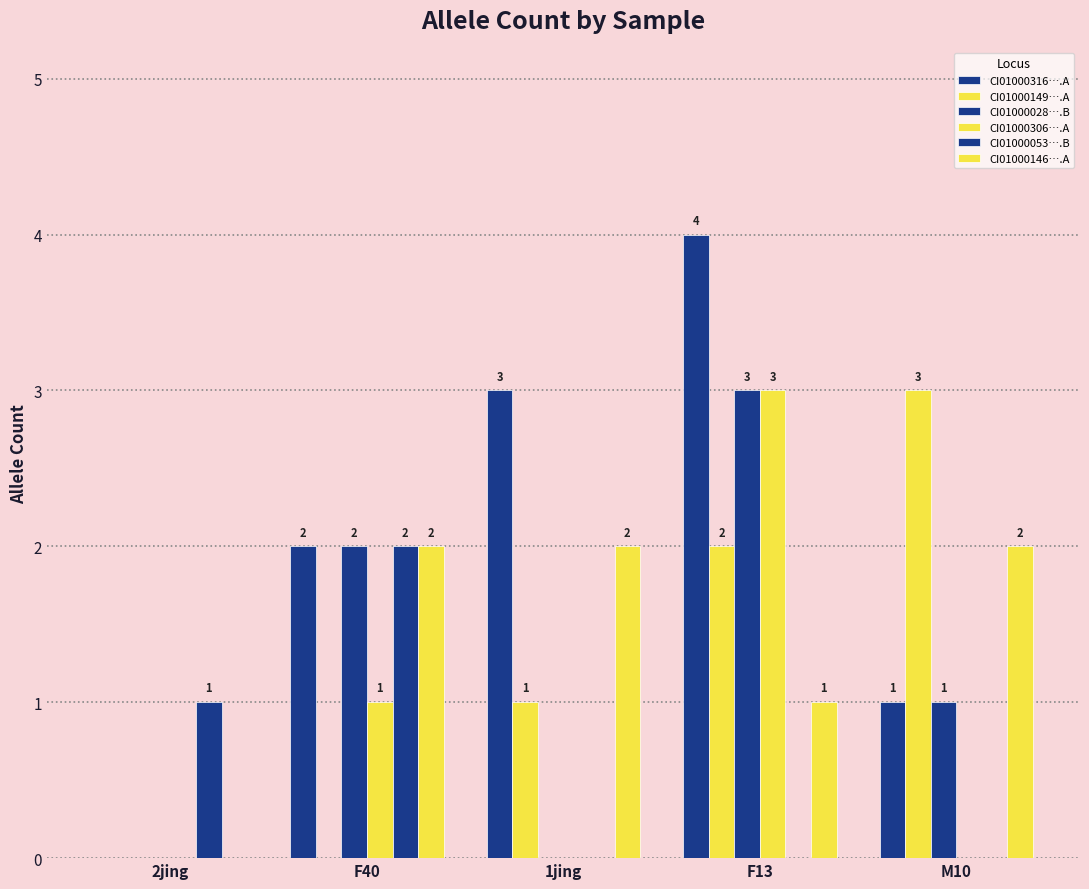

Count the number of categories in the chart.

5